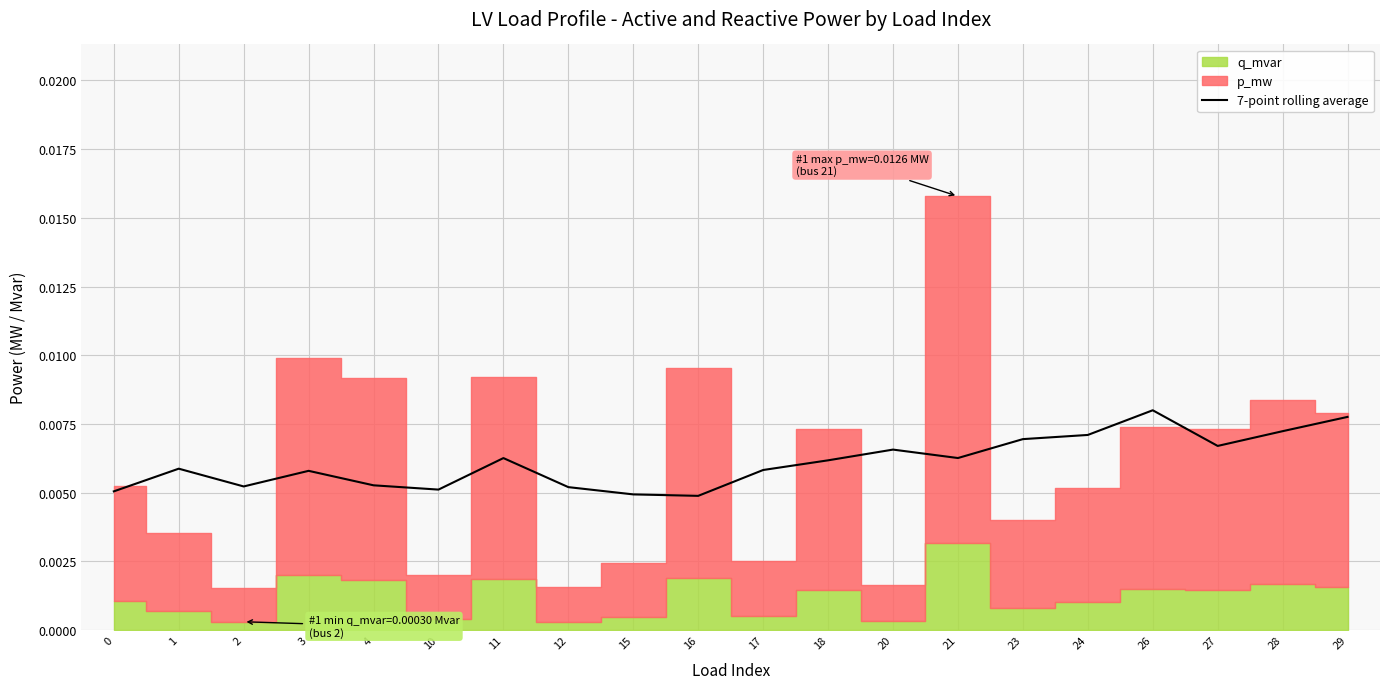

How many lines are shown in the chart?

1